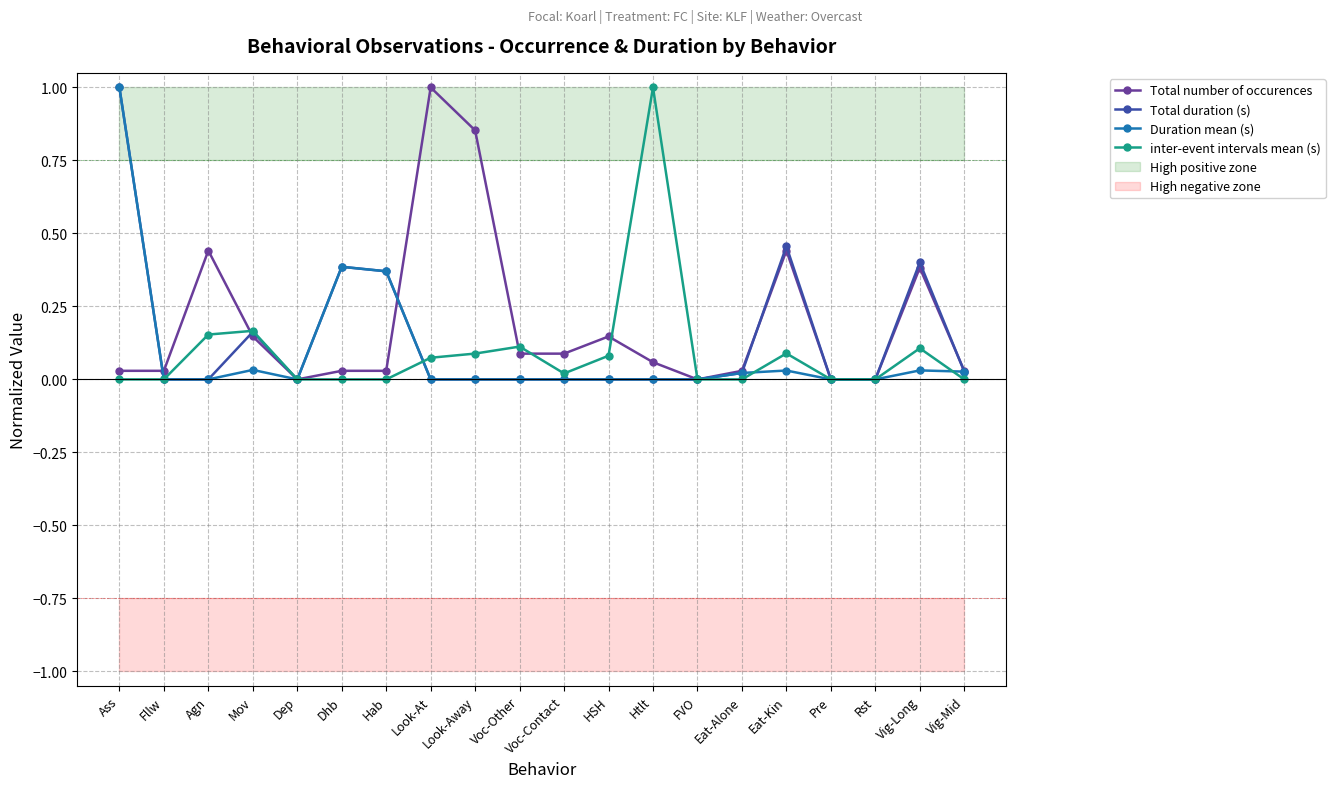

What is the total value across all series at Eat-Alone?

0.1